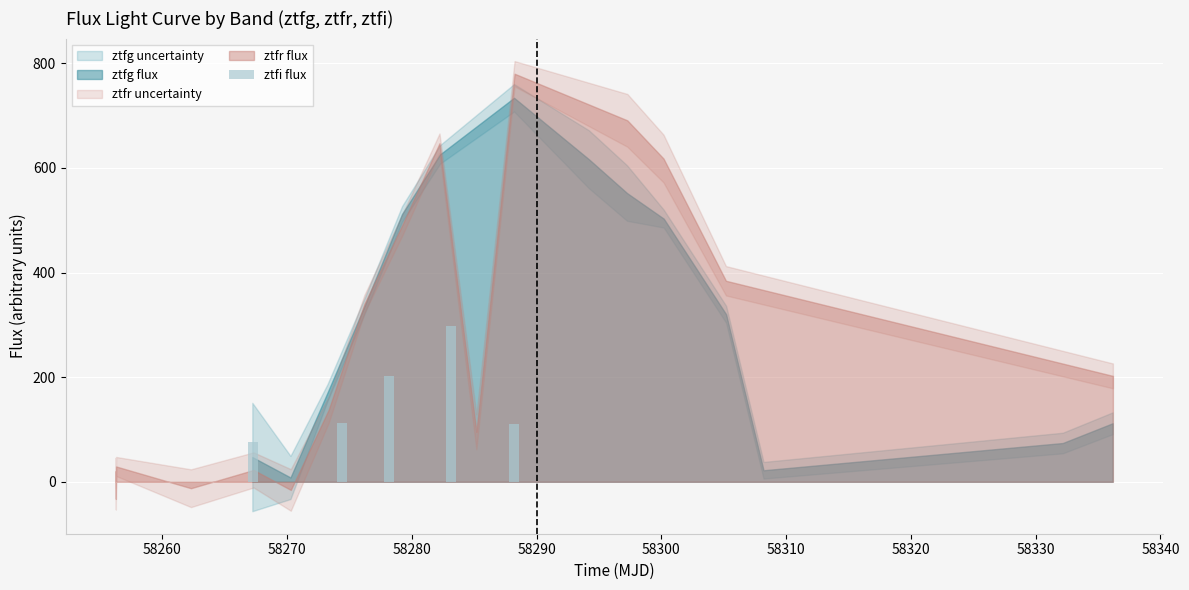

What is the minimum value shown in the chart?

76.7